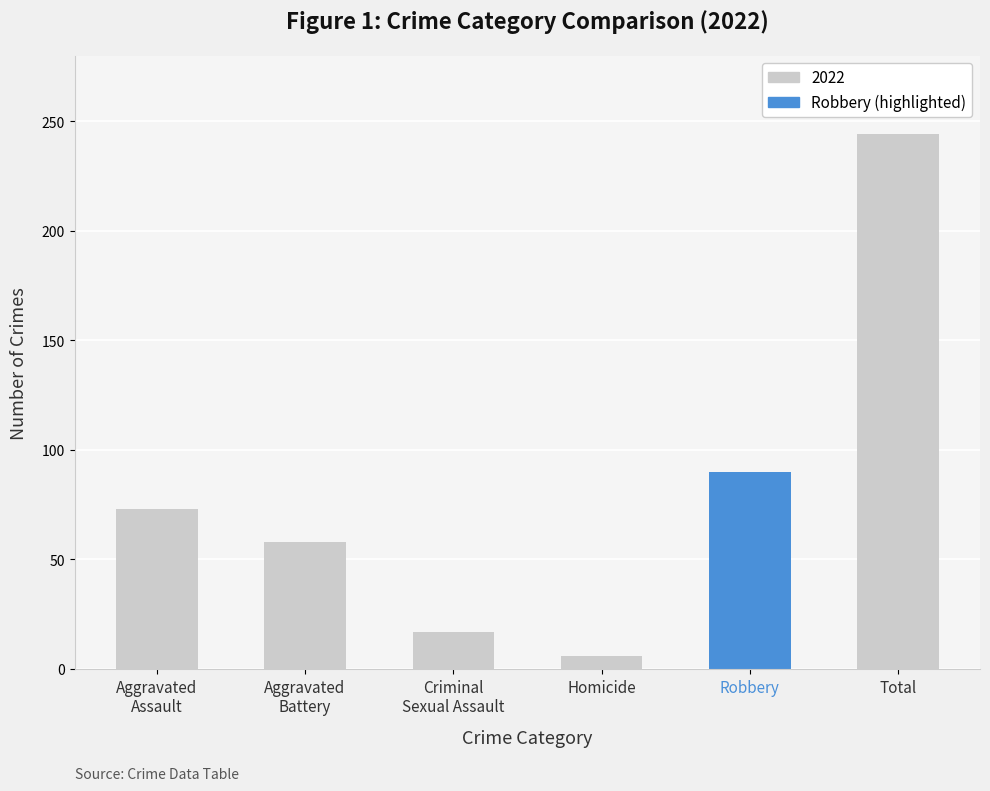

What is the label of the 5th bar from the right?

Aggravated
Battery